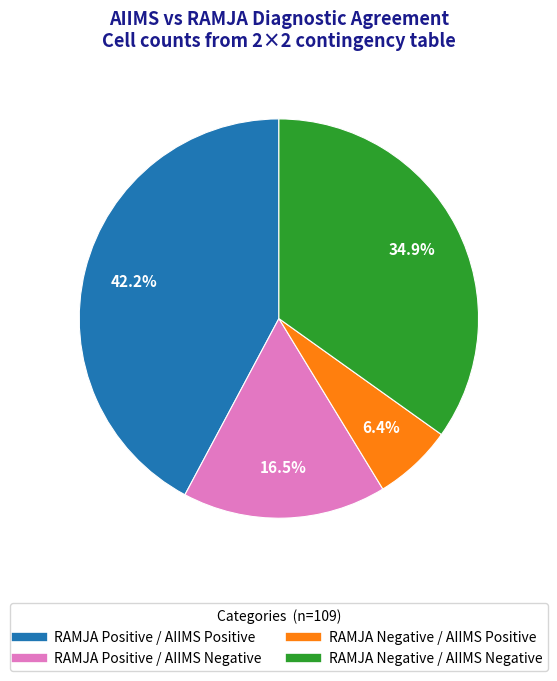

How much of the chart is everything except RAMJA Negative / AIIMS Negative?

65.1%